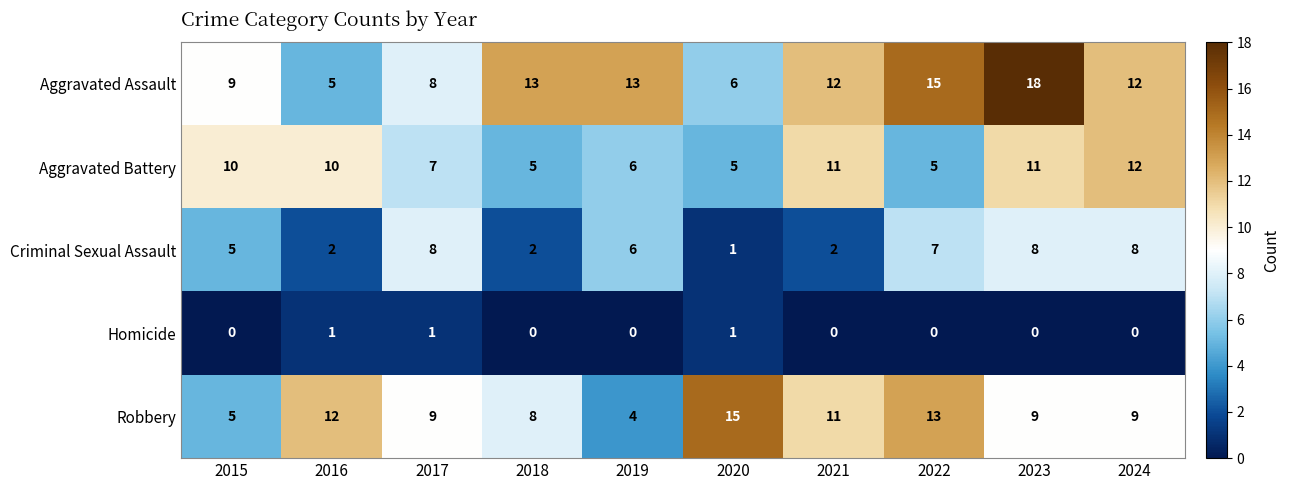

What is the difference between the highest and lowest values at 2017?

8